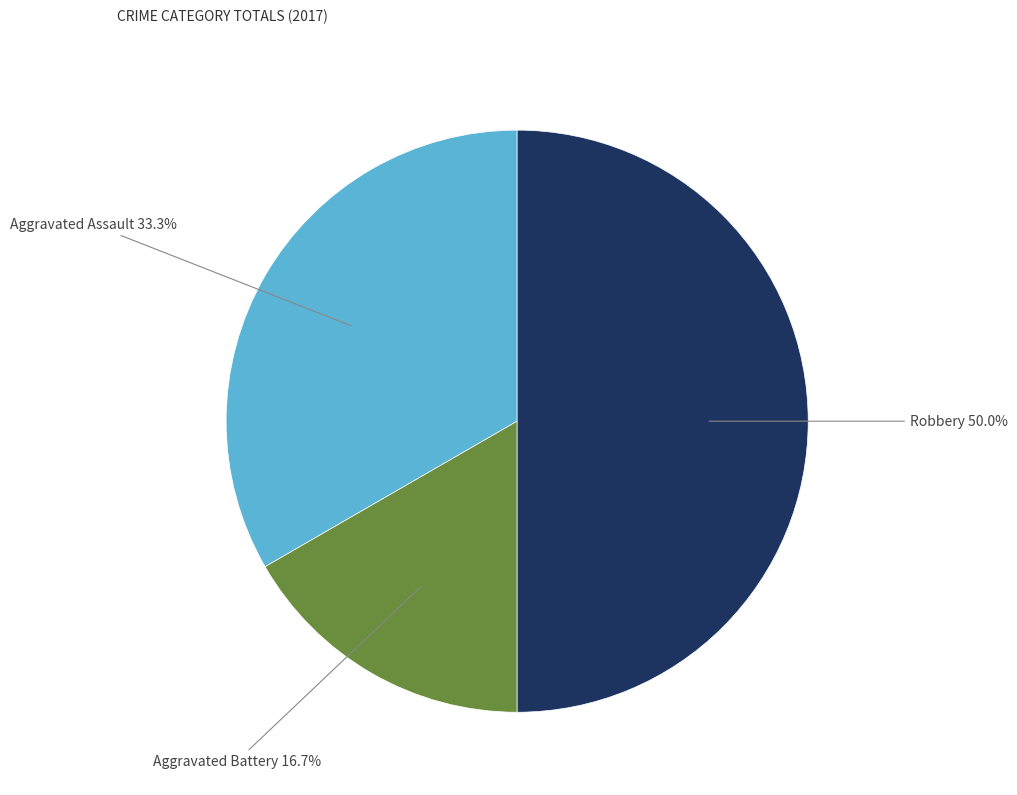

Is there any slice that represents more than half of the pie?

No